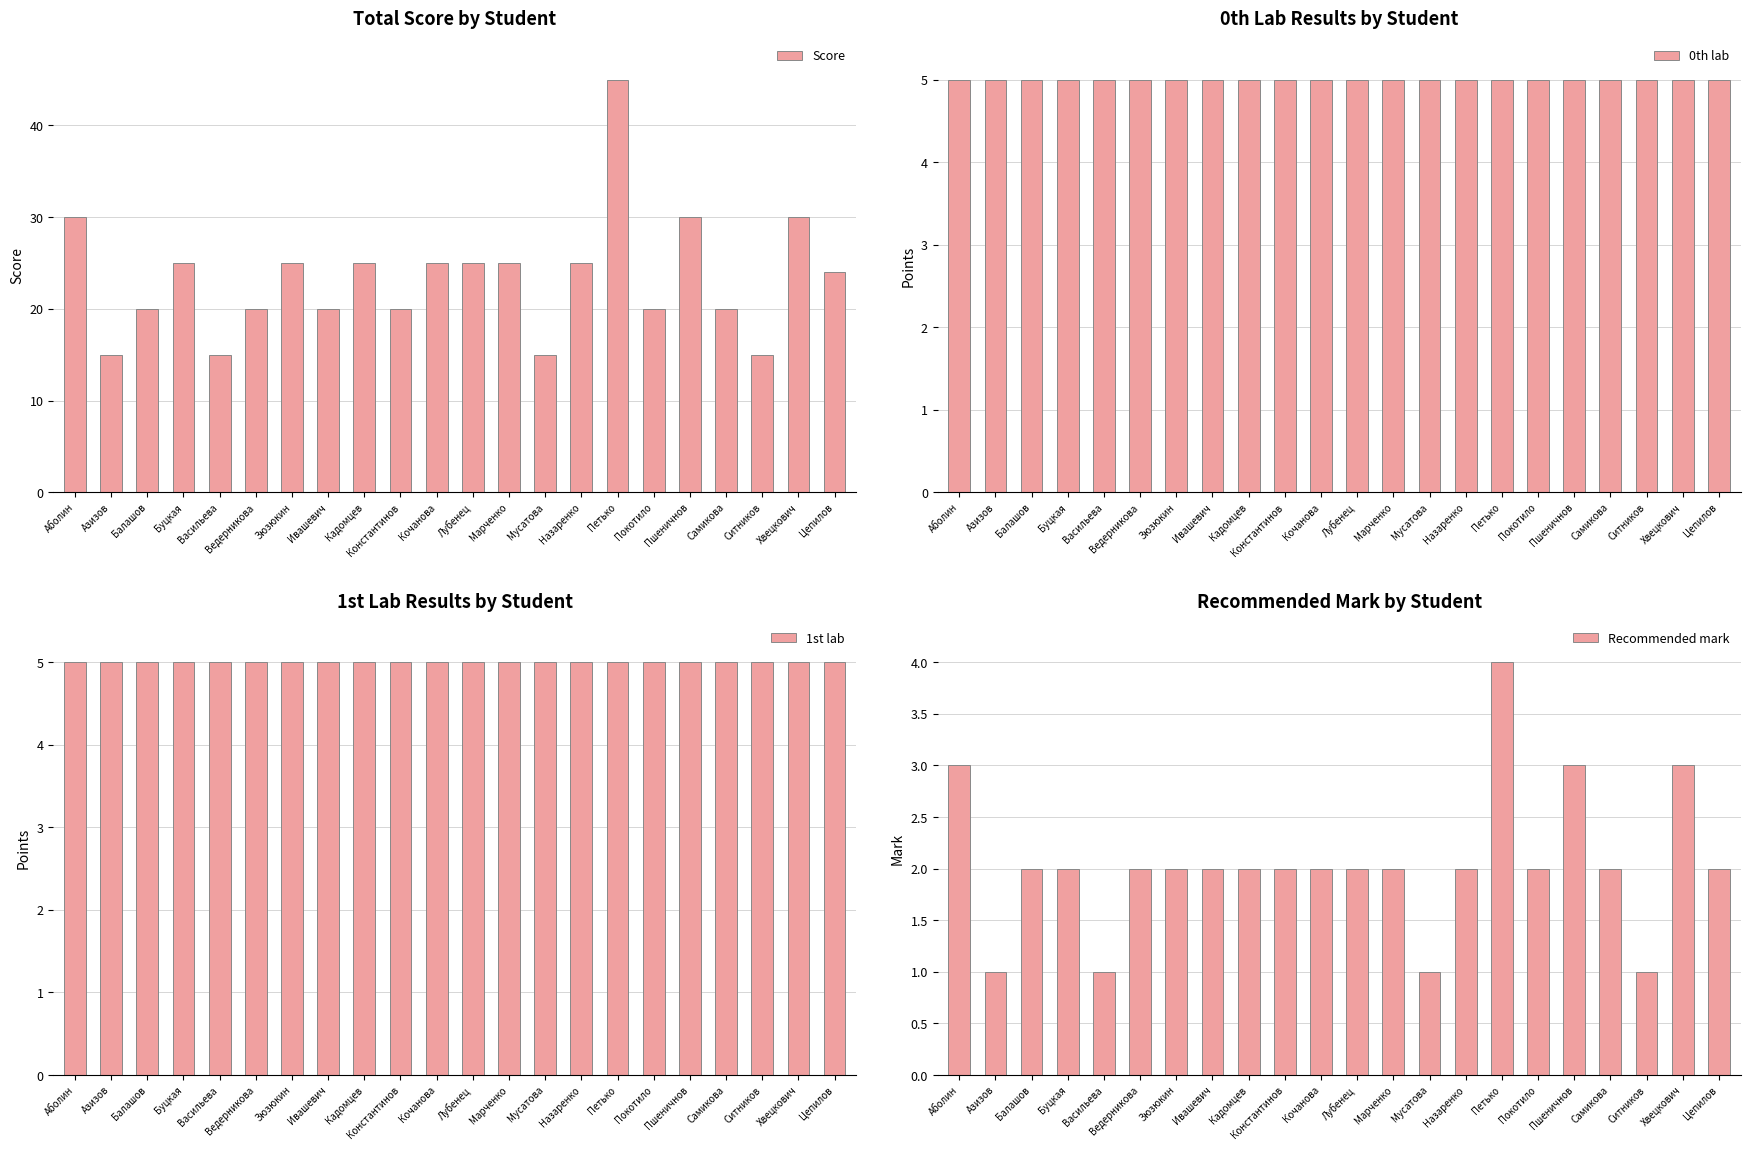

At Назаренко, list the series in order from largest to smallest.

Score, 0th lab, 1st lab, Recommended mark